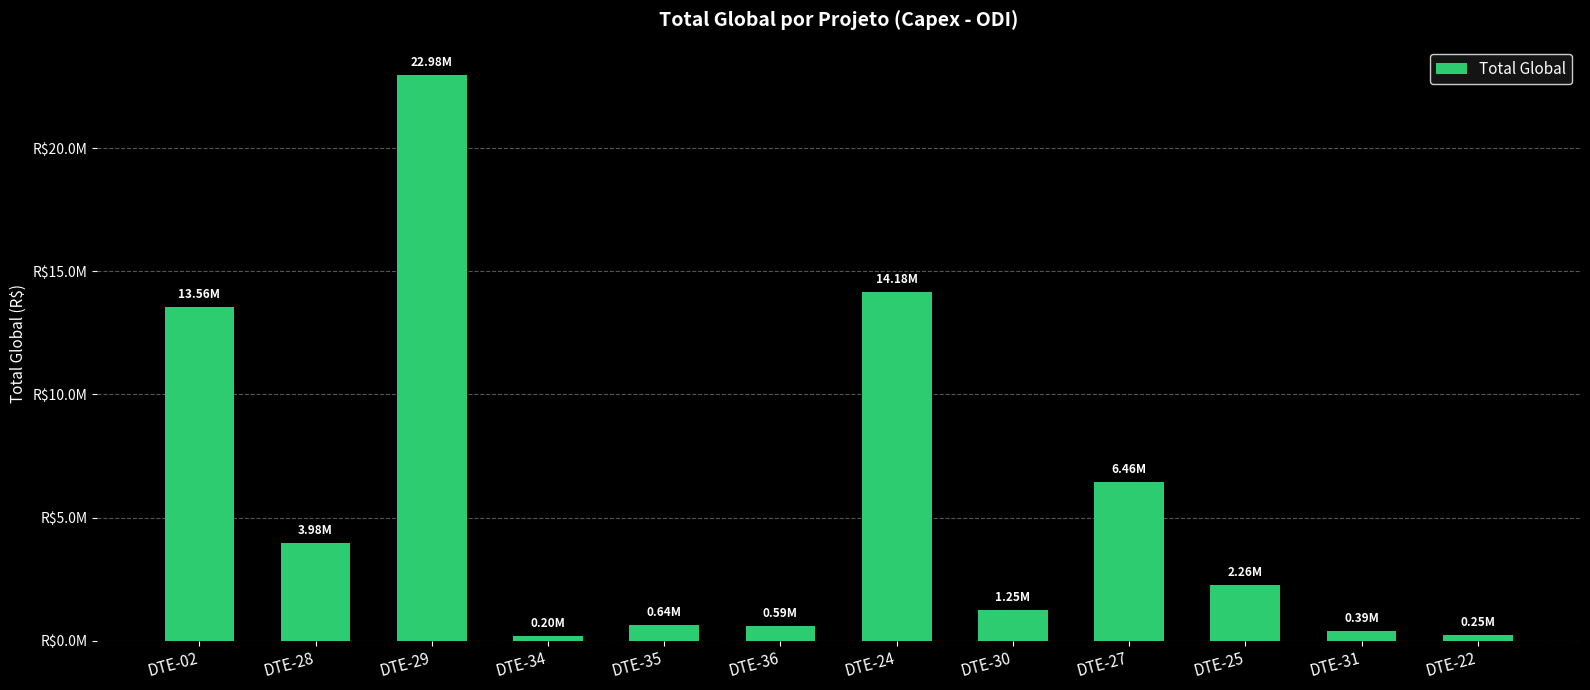

Are the bars horizontal?

No